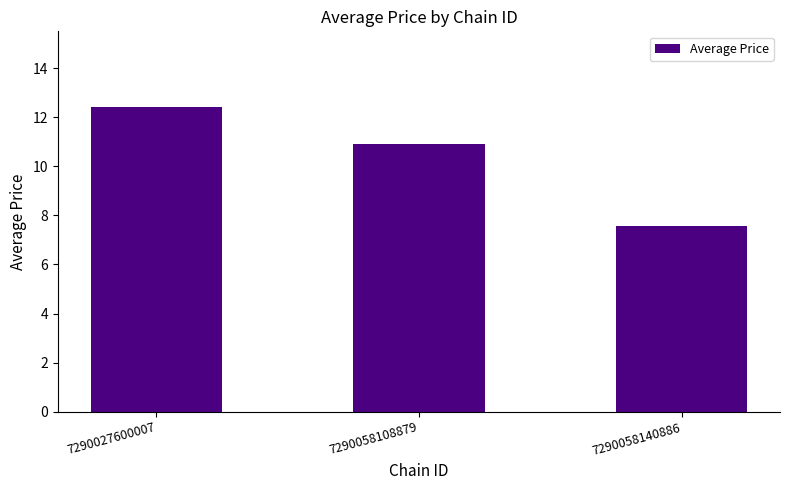

Where is the data nearest to the value 9?

7290058140886